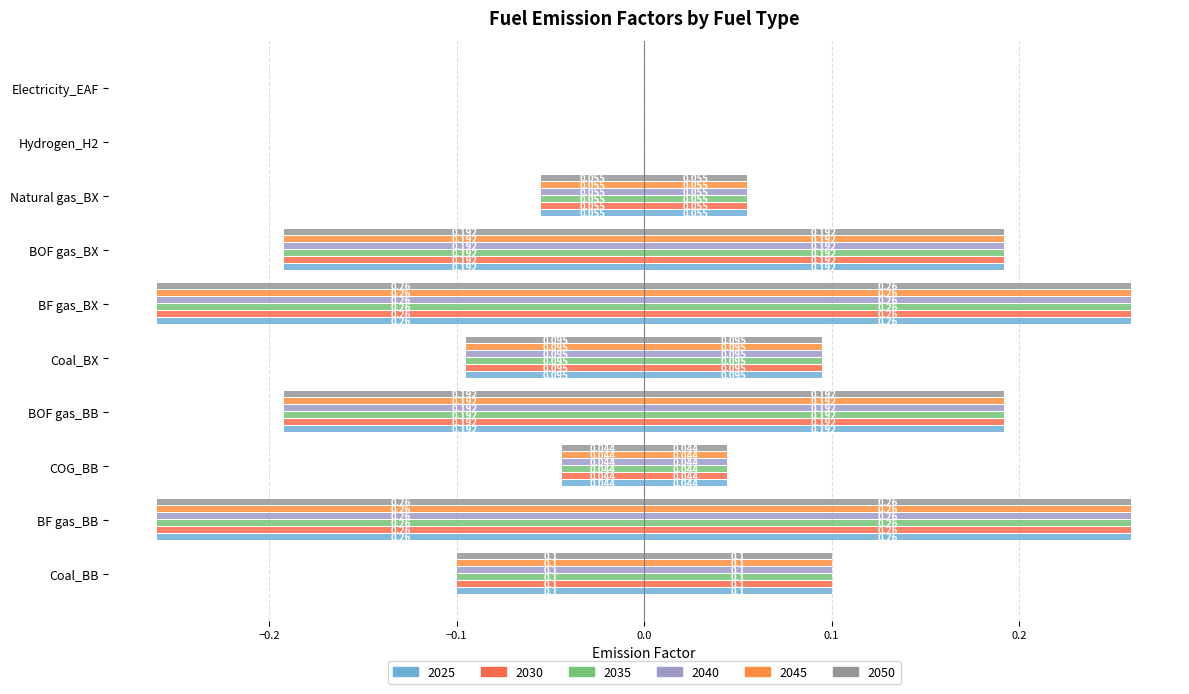

How many 2050 values are between 0 and 1?

10